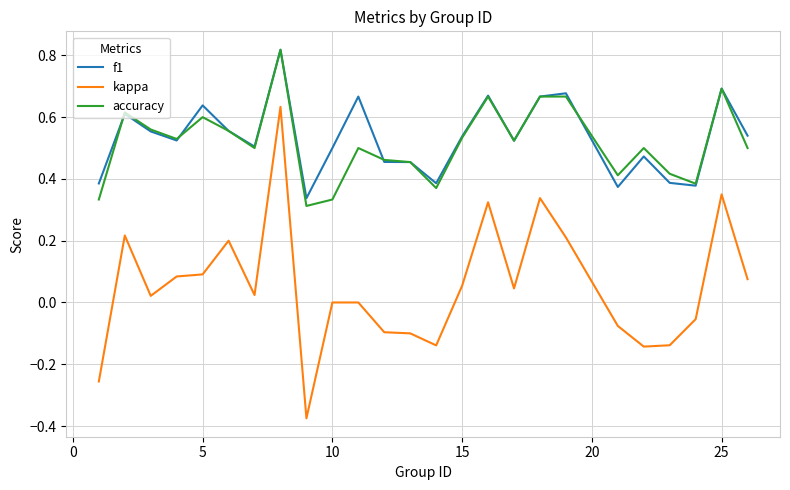

True or false: f1 and kappa intersect in this chart.

False